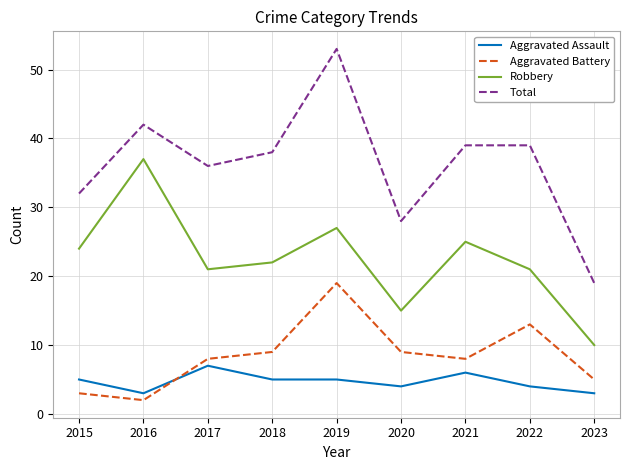

Does the chart display data point markers on the line(s)?

No